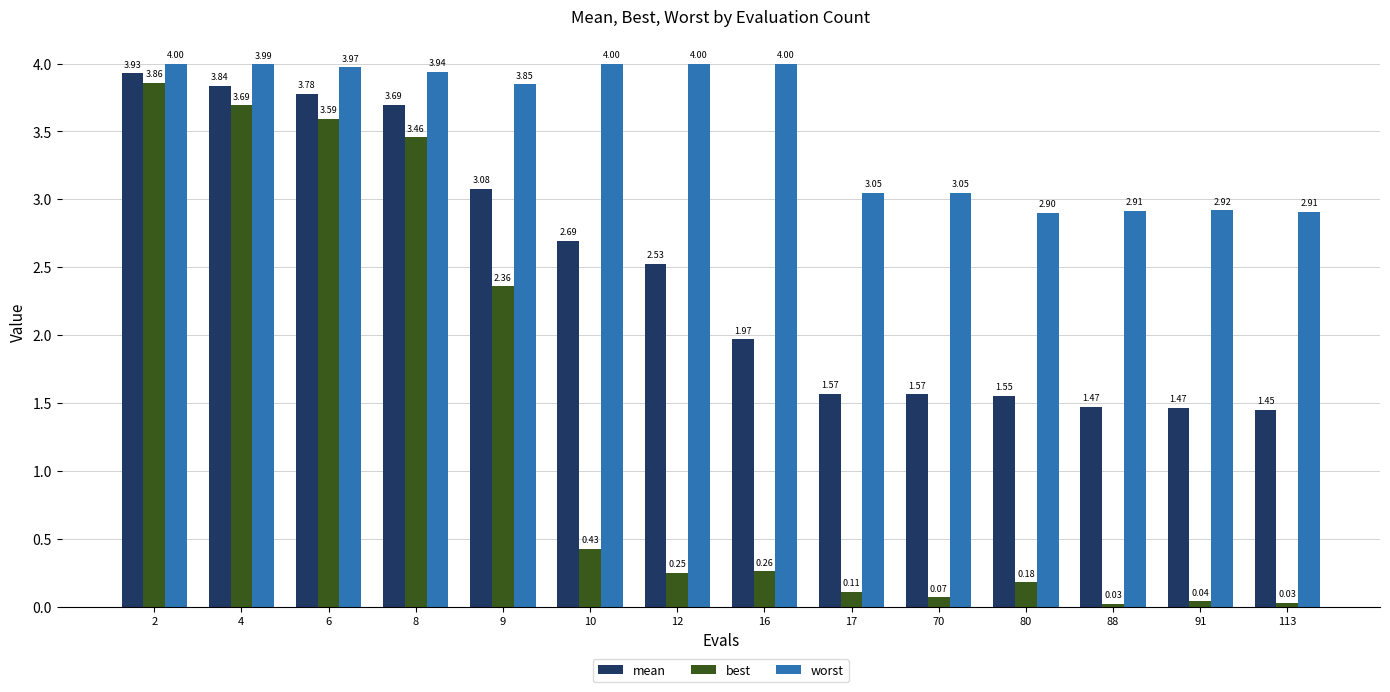

Which category has the lowest value in the best series?

88